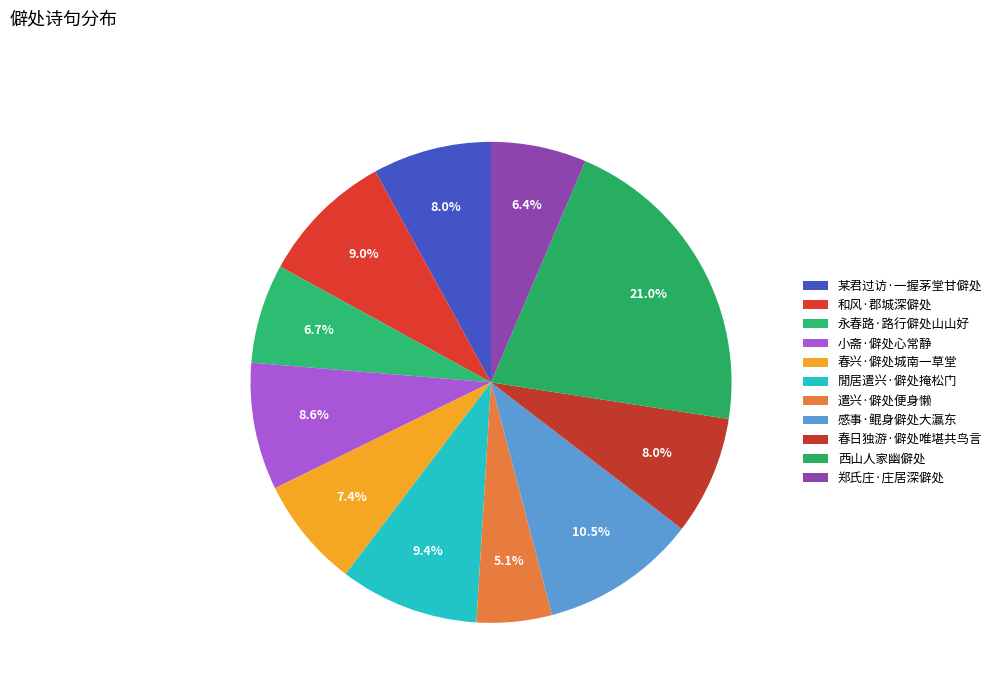

Which has a higher value, 某君过访·一握茅堂甘僻处 or 閒居遣兴·僻处掩松门?

閒居遣兴·僻处掩松门